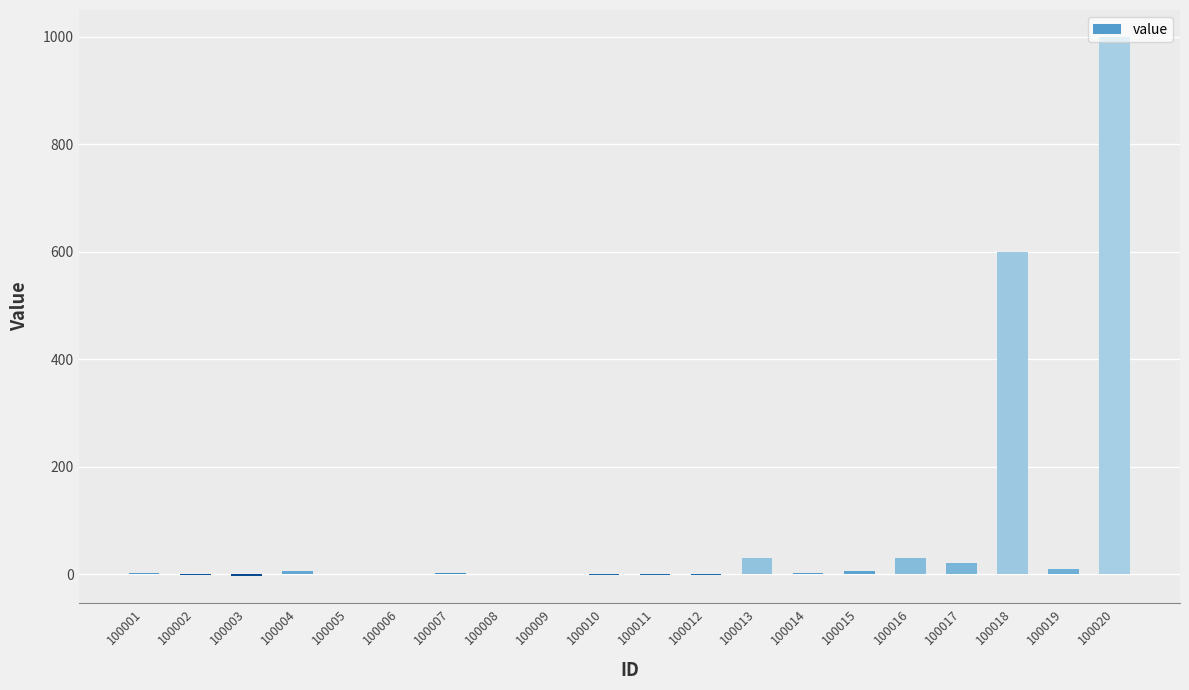

What is the difference between the values at 100003 and 100005?

4.6